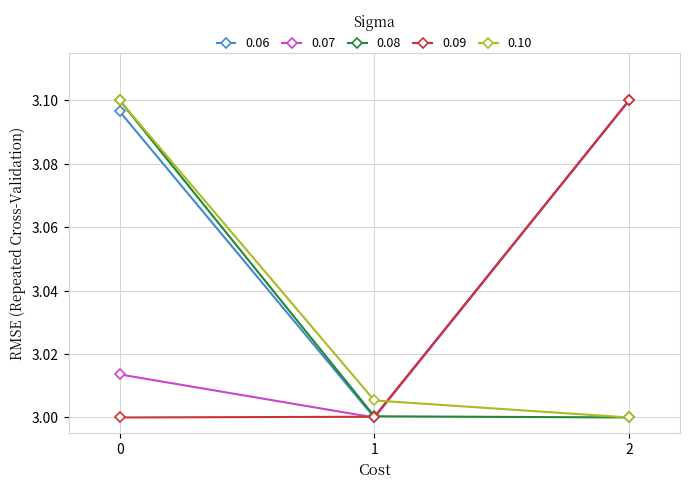

Count the number of data series in this chart.

5